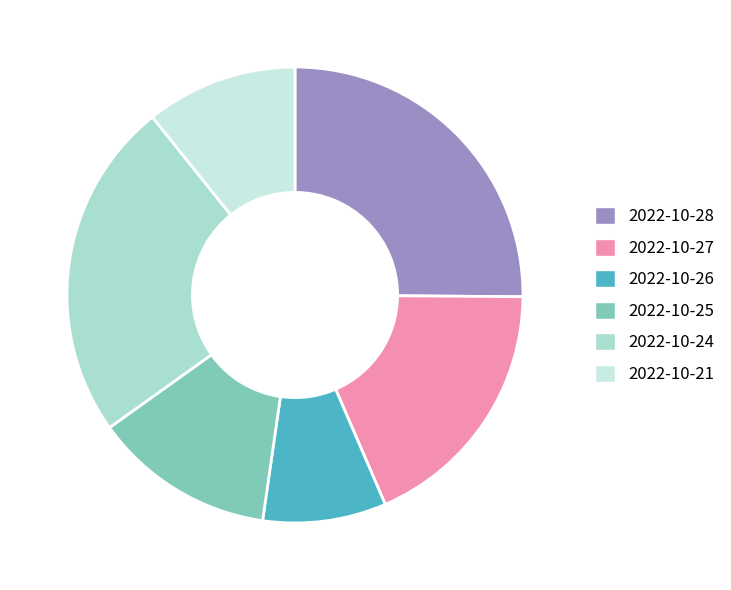

What is the smallest slice in the pie chart?

2022-10-26